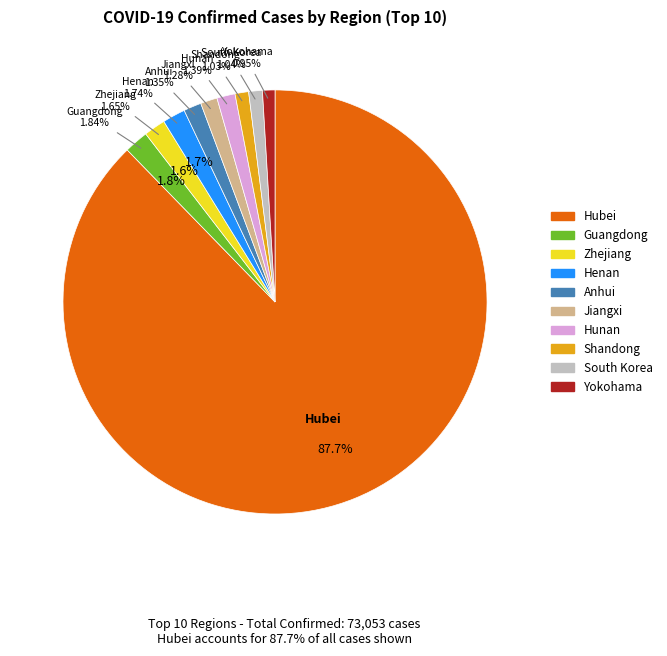

Combined, what portion of the pie is Hunan and Hubei?

89.1%